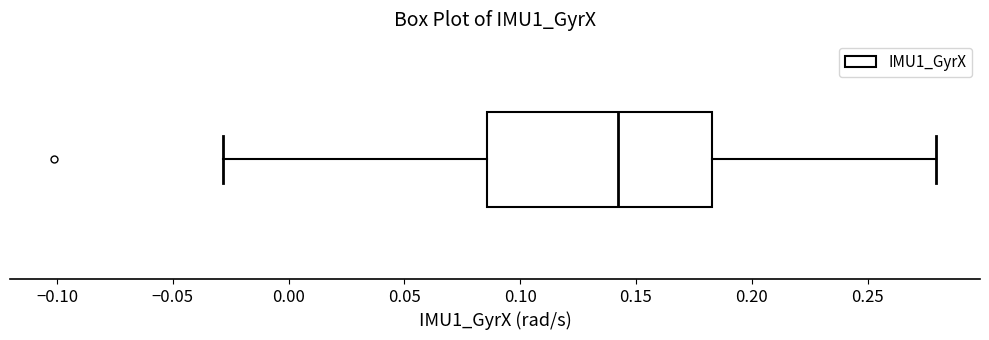

Transcribe this box plot: give where the median line is, the range the box spans, and where the two whiskers end, as read against the x-axis. The values are not printed on the chart, so give them approximately, as read against the axis.

median 0.140, box 0.085 to 0.185, whiskers -0.030 to 0.280